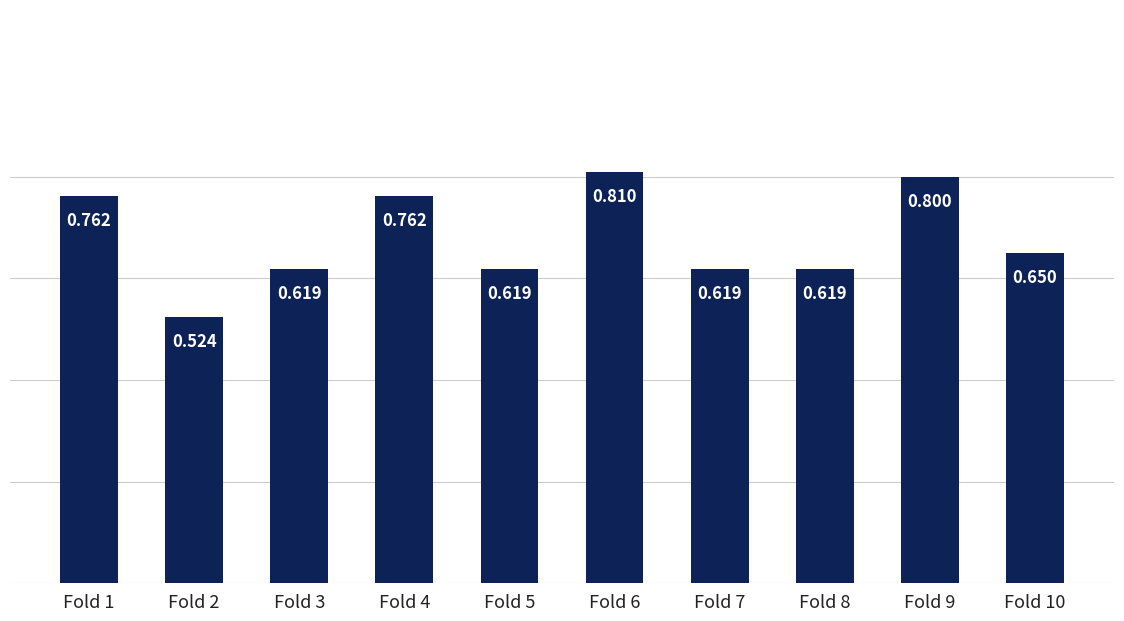

Is it true that the value at Fold 5 is 0.6?

True